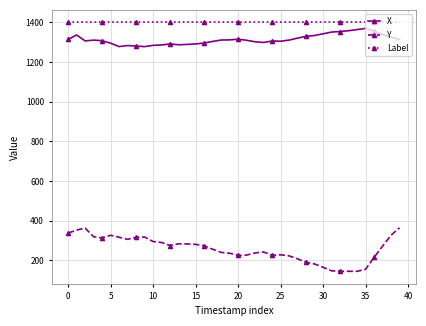

True or false: Y and Label cross at least once.

False